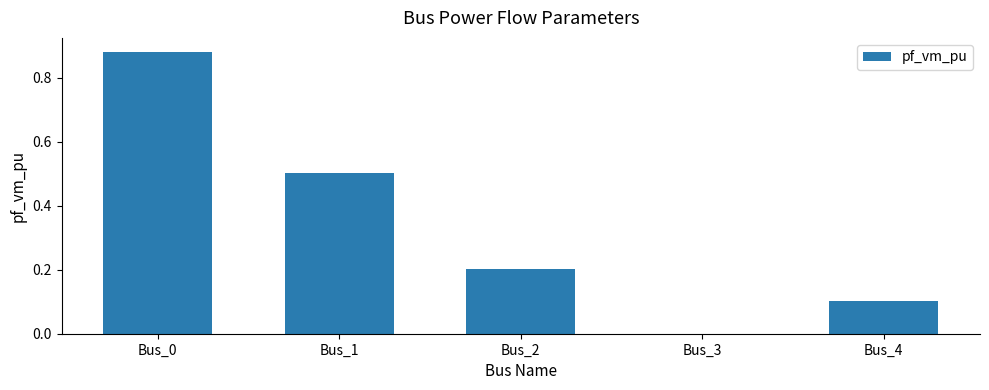

Is it true that the value at Bus_3 is 0.4?

False